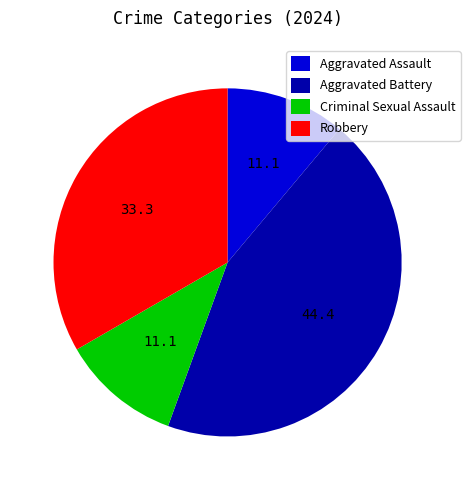

Is there a majority slice in this chart?

No